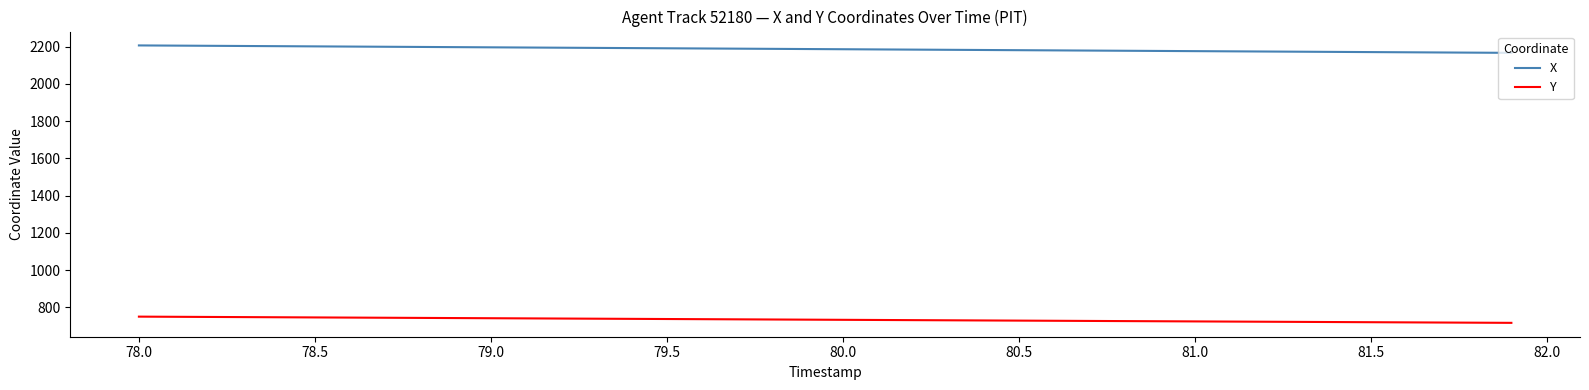

What is the maximum value for X?

2205.9